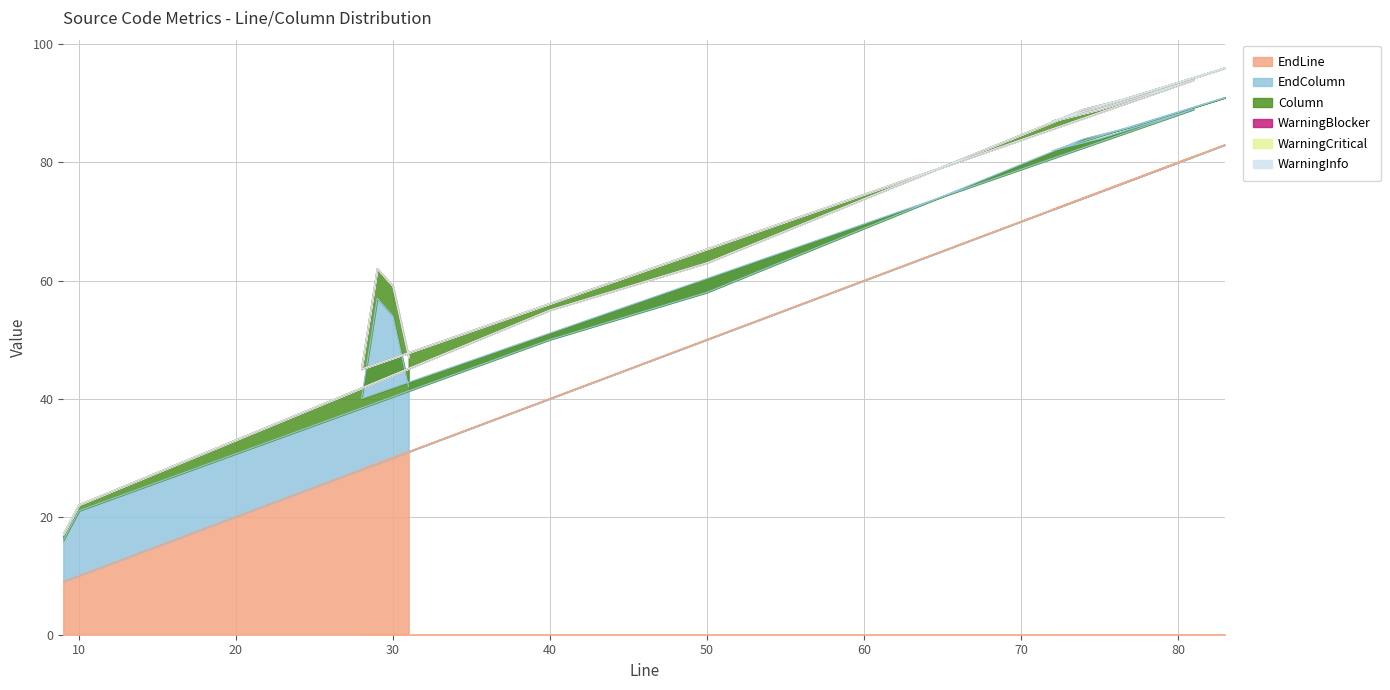

What is the label of the 7th point from the right?

72